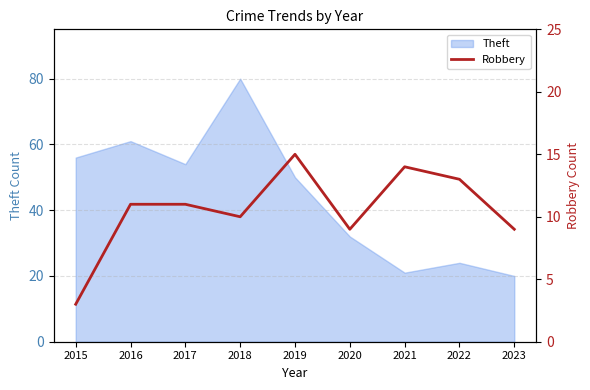

At which category does the chart reach its peak across all series?

2019